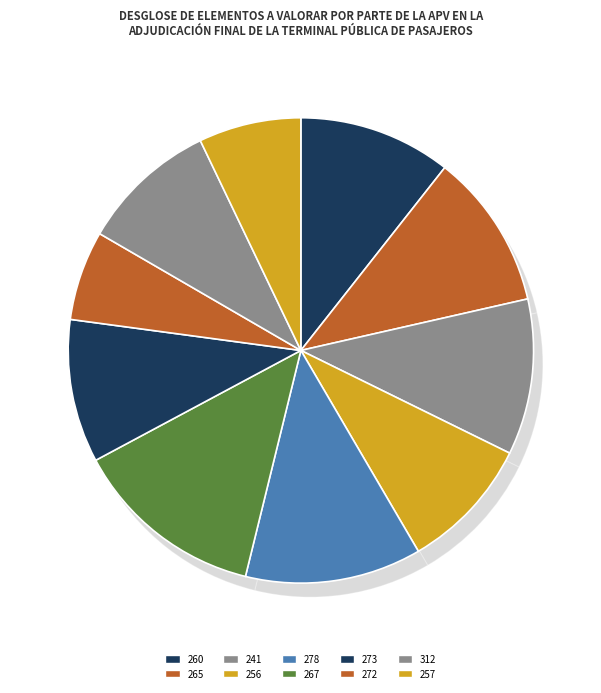

Which category has the biggest portion of the pie?

267